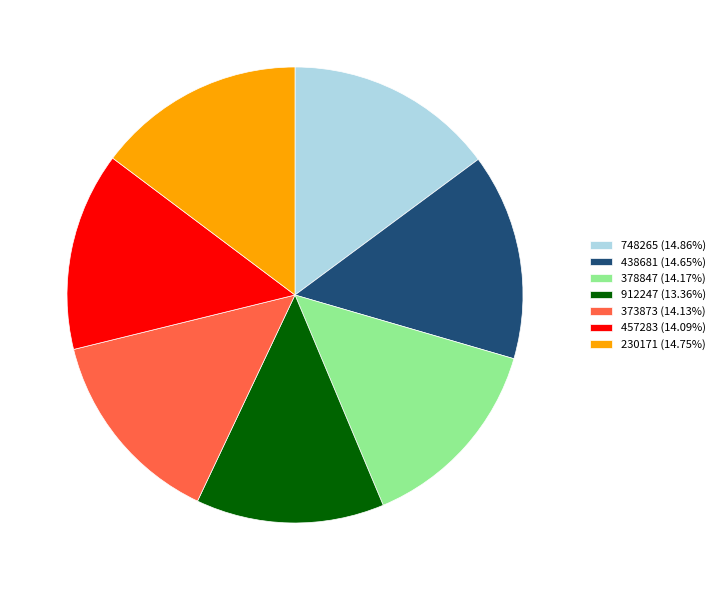

Is 748265 (14.86%) the majority of the pie?

No